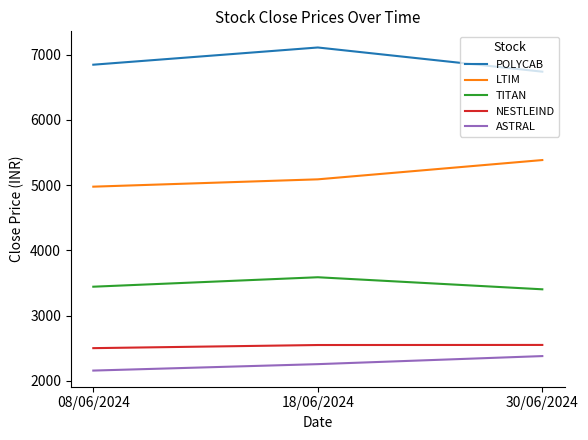

What is the average value of the LTIM series?

5150.6